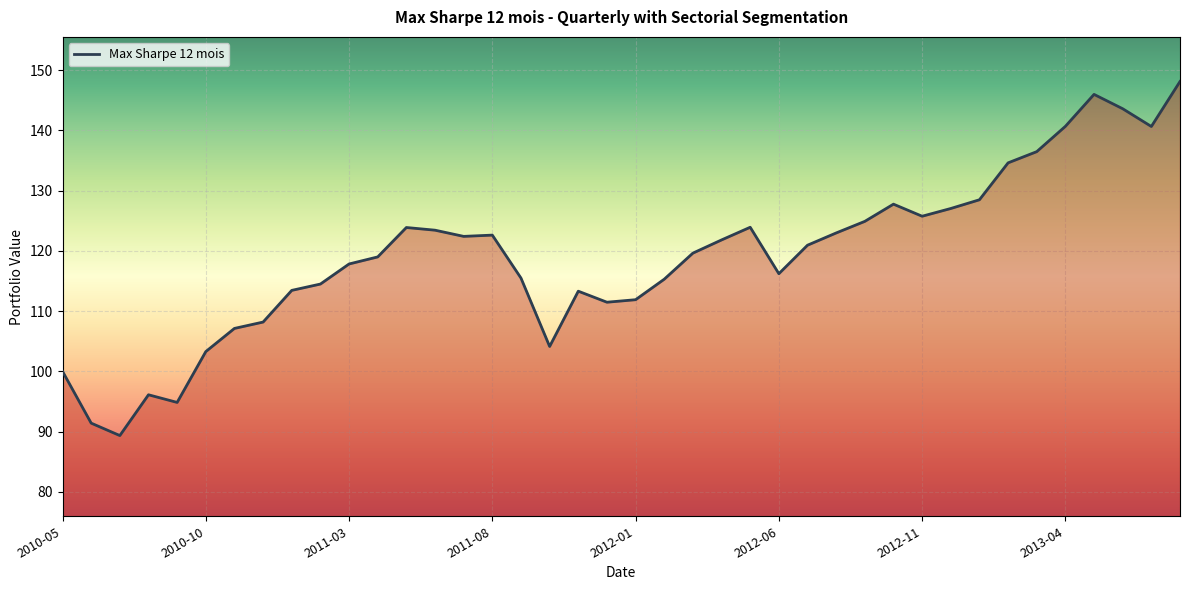

What is the greatest value displayed?

148.1